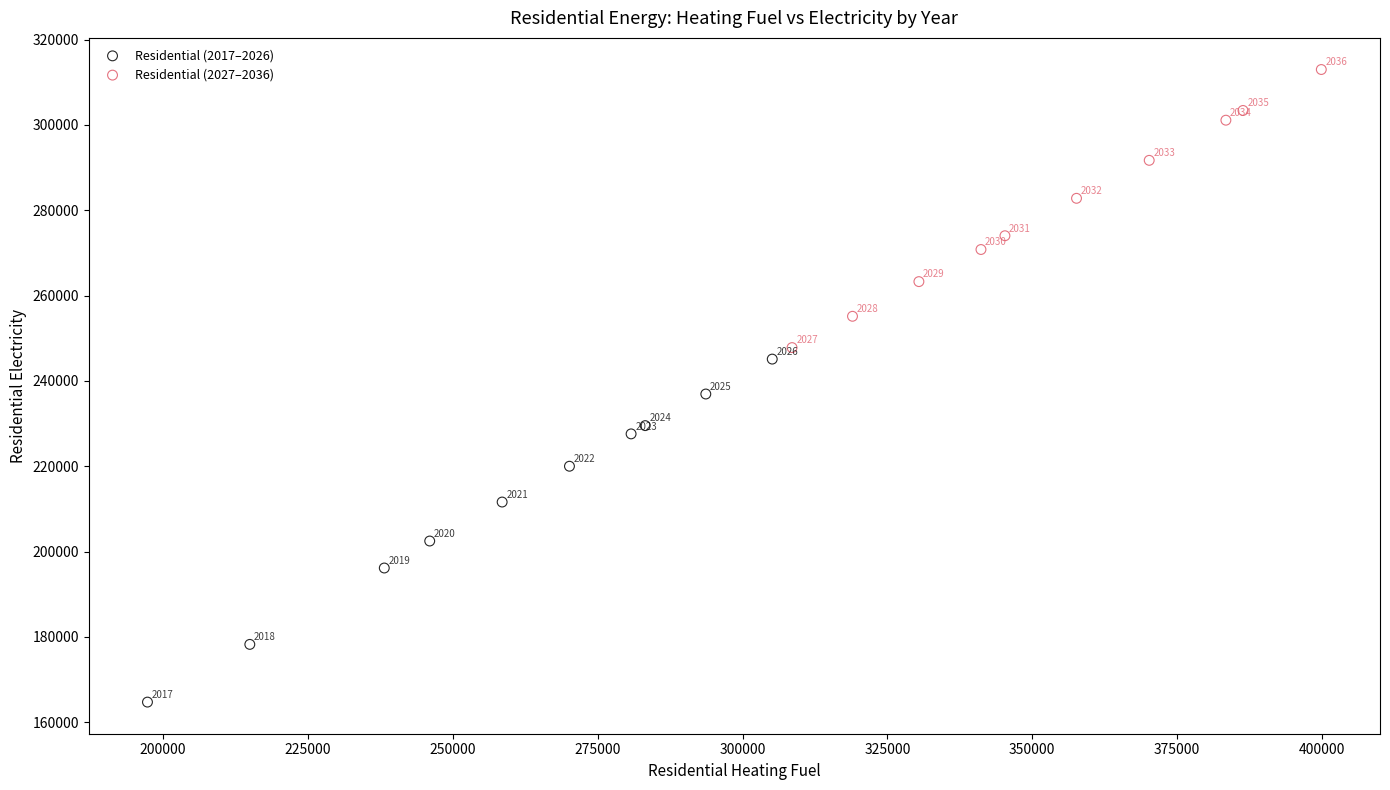

Which series reaches the minimum Y coordinate?

Residential (2017–2026)